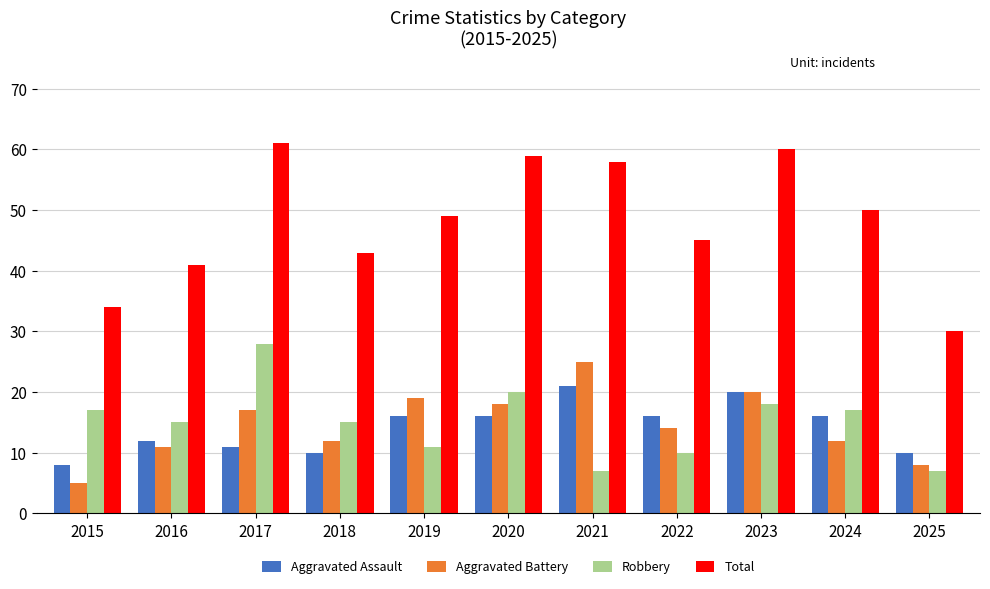

What is the sum of all Aggravated Assault values?

156